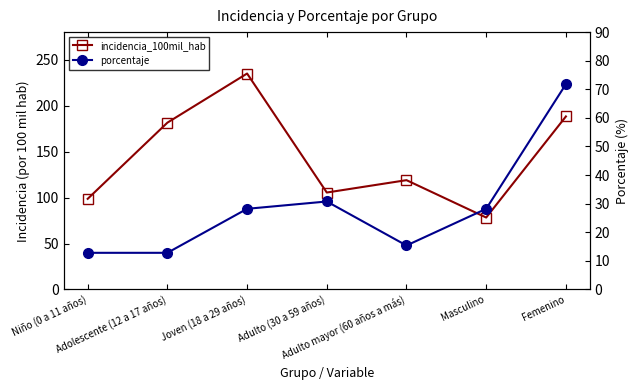

Does the chart display data point markers on the line(s)?

Yes